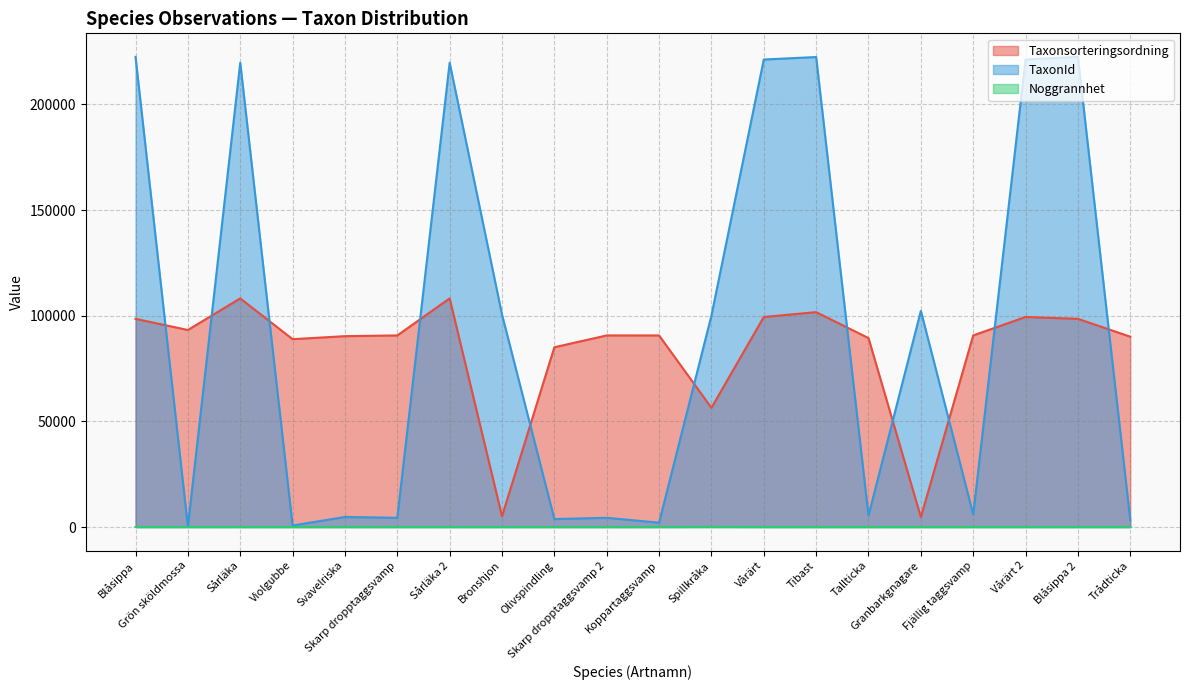

What is the total value across all series at Svavelriska?

95093